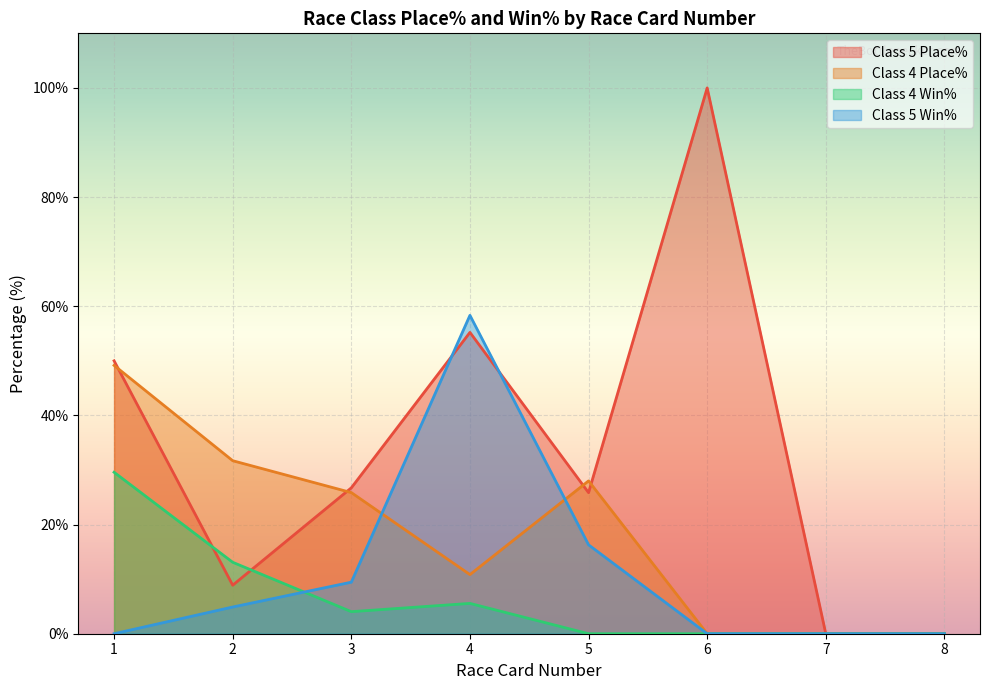

What is the greatest value displayed?

100.0